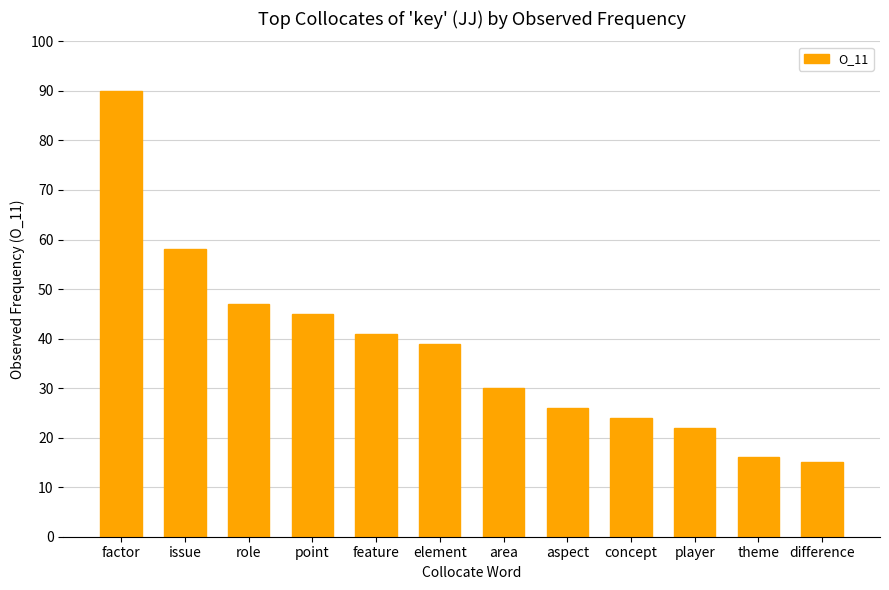

Reading left to right, what are all the values shown in this chart?

90	58	47	45	41	39	30	26	24	22	16	15